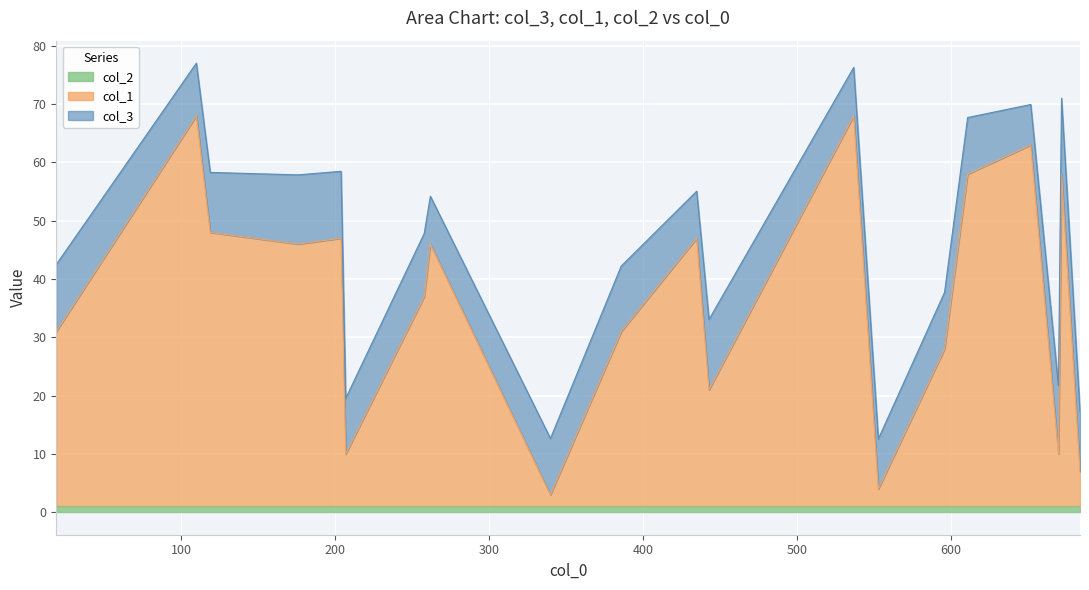

What is the spread (max minus min) of values at 435?

45.0